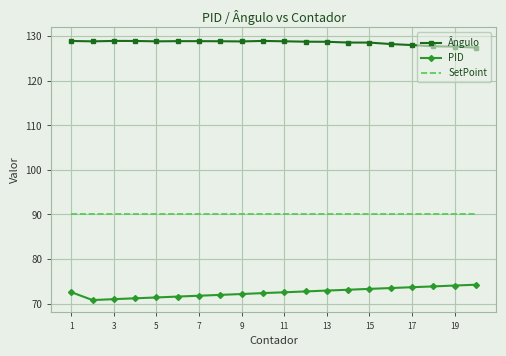

True or false: PID and Ângulo intersect in this chart.

False